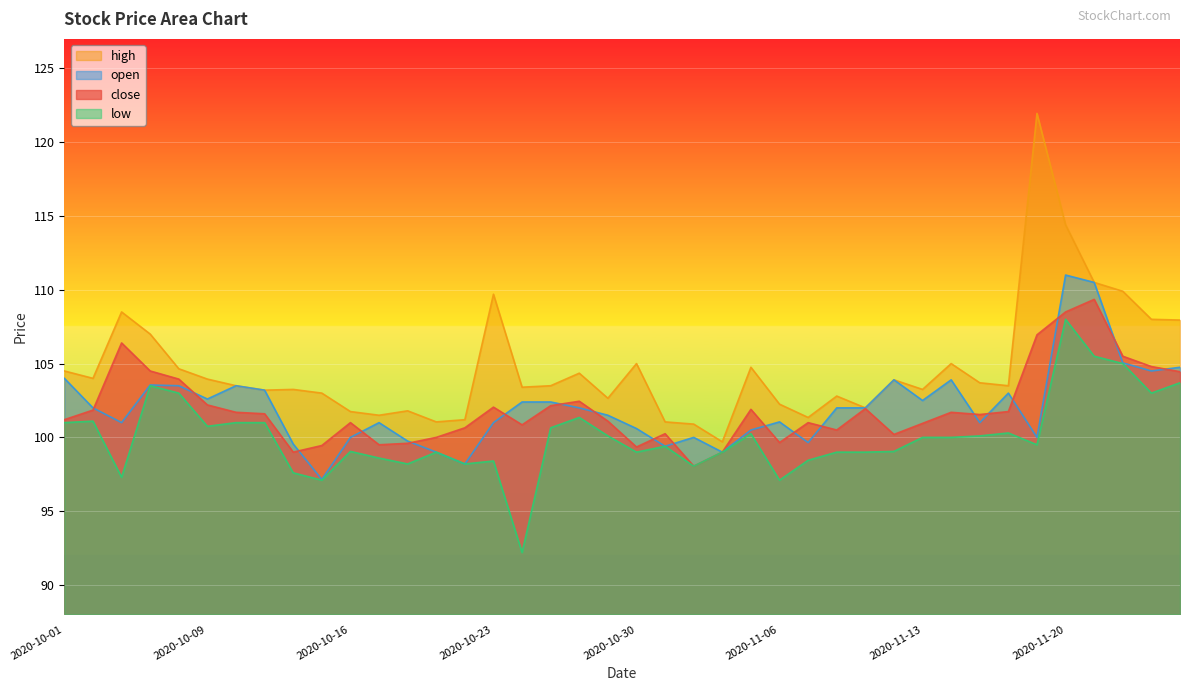

How many values in the open series exceed 102?

17